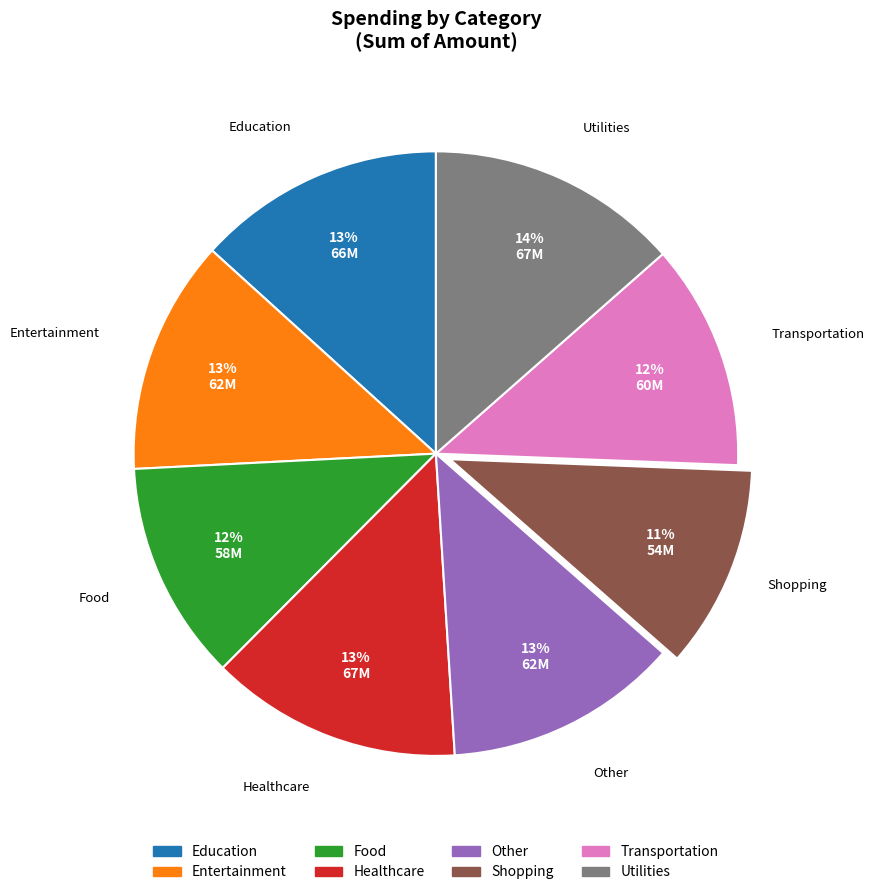

What is the smallest slice in the pie chart?

Shopping